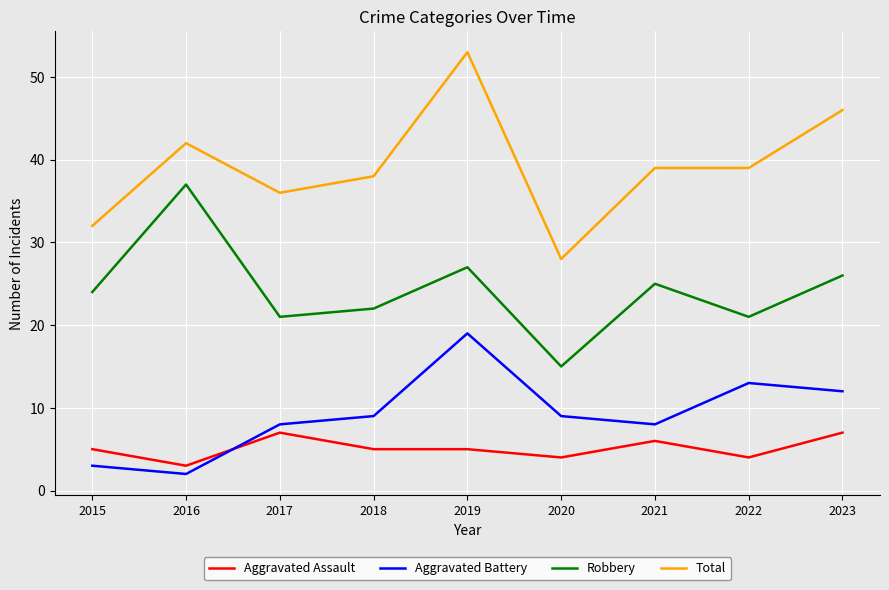

Where is the first local minimum for Aggravated Battery?

2016